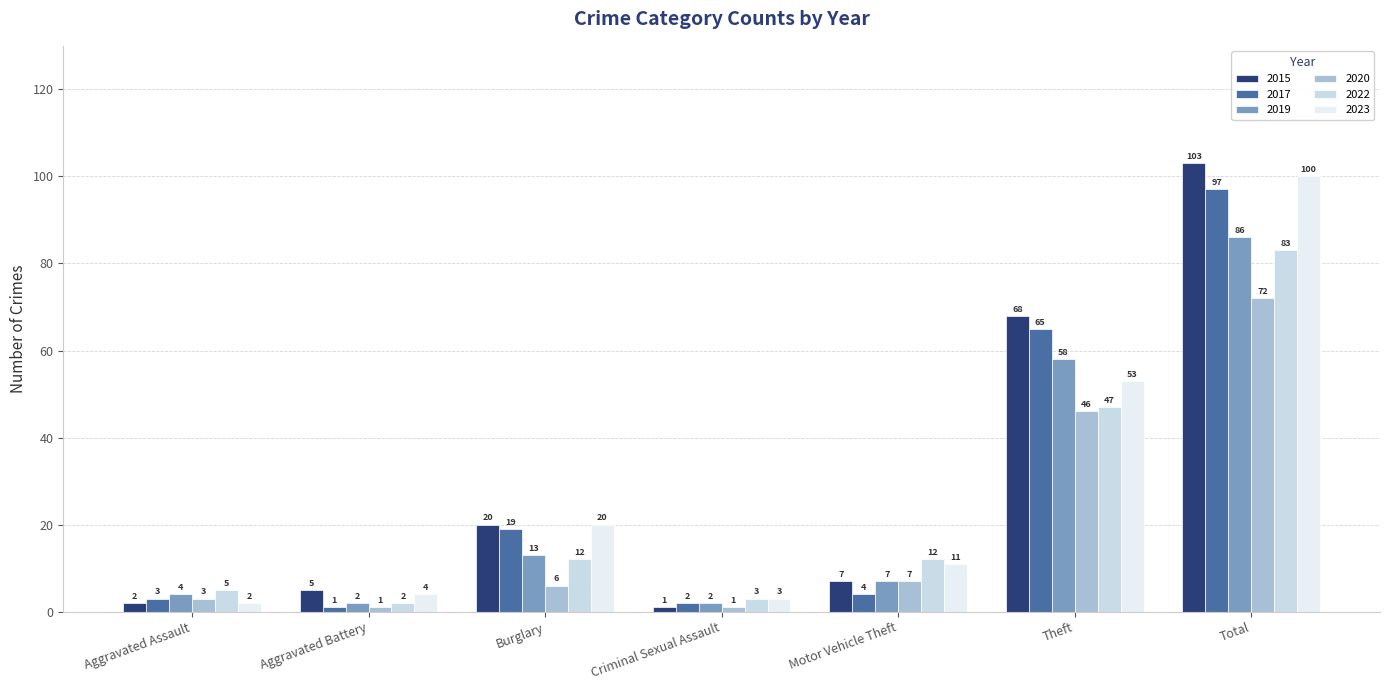

What is the sum of the 2017 values at Total and Motor Vehicle Theft?

101